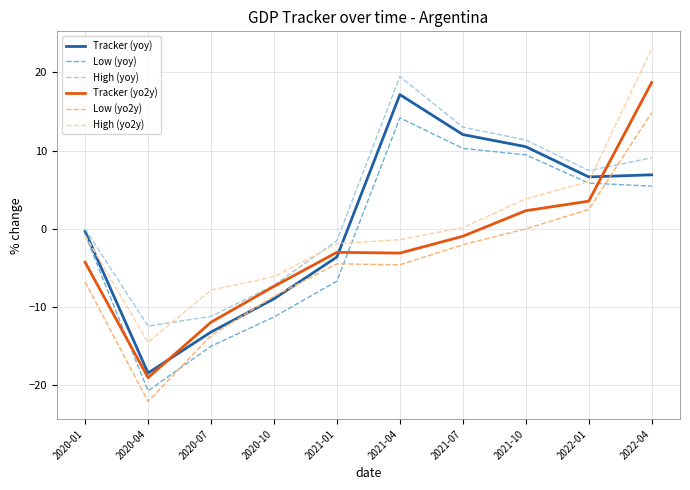

At 2020-04, list the series in order from smallest to largest.

Low (yo2y), Low (yoy), Tracker (yo2y), Tracker (yoy), High (yo2y), High (yoy)